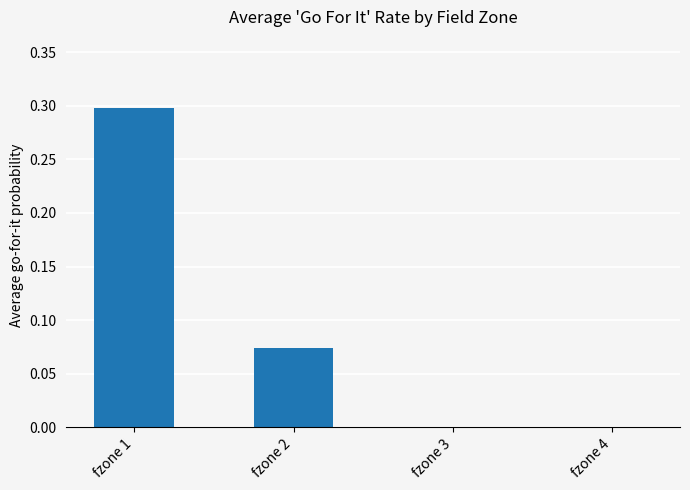

Are the bars horizontal?

No